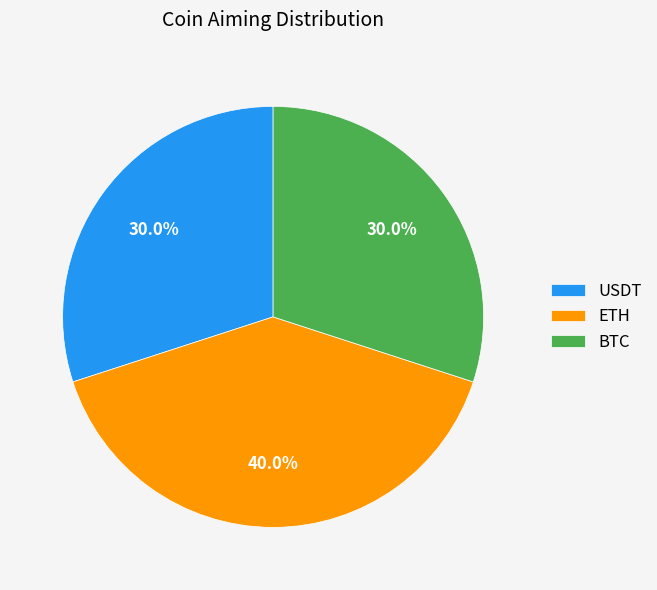

Does BTC account for over 50% of the chart?

No